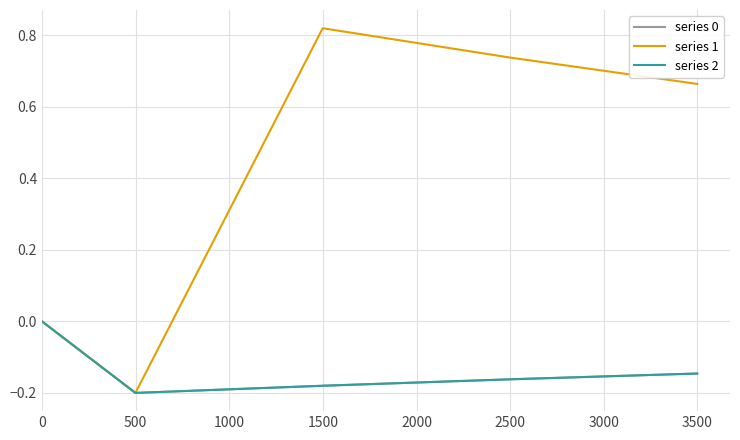

What is the value of the series 2 point at the 3rd from the left?

-0.2